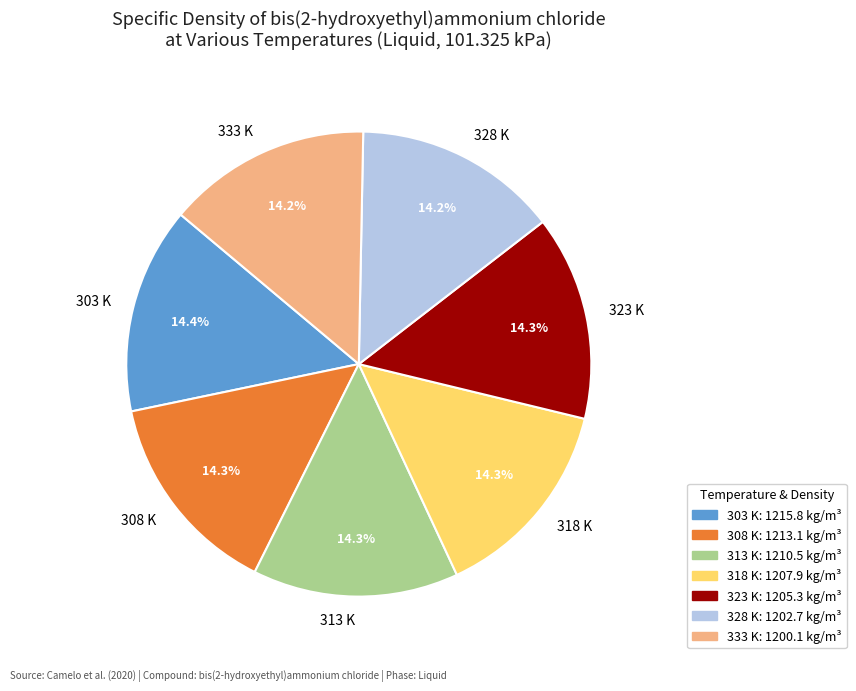

To the nearest percent, what percentage of the pie is 308 K?

14%